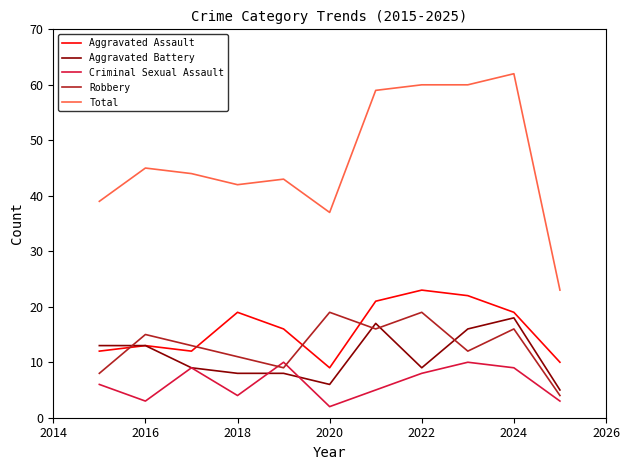

What is the lowest value of the Robbery series?

4